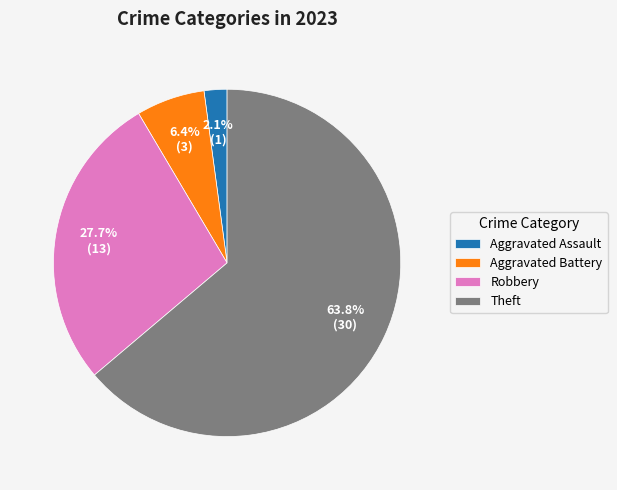

Which slice is the largest?

Theft